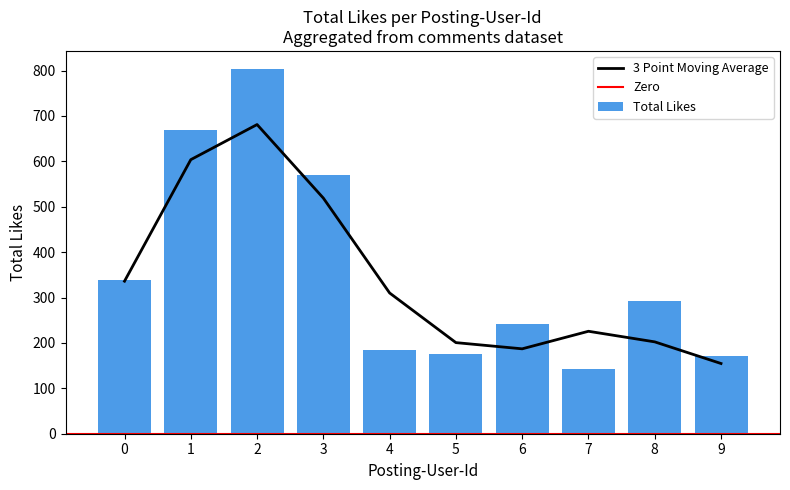

The value of 3 Point Moving Average at 2 is 681.0. True or false?

True